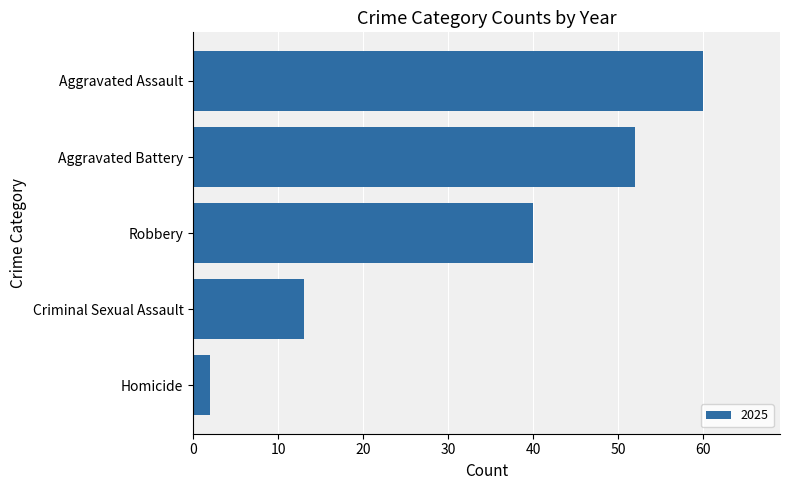

Where is the data nearest to the value 31?

Robbery